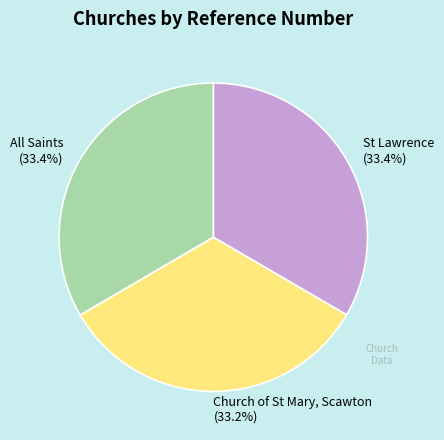

How many slices are in this pie chart?

3